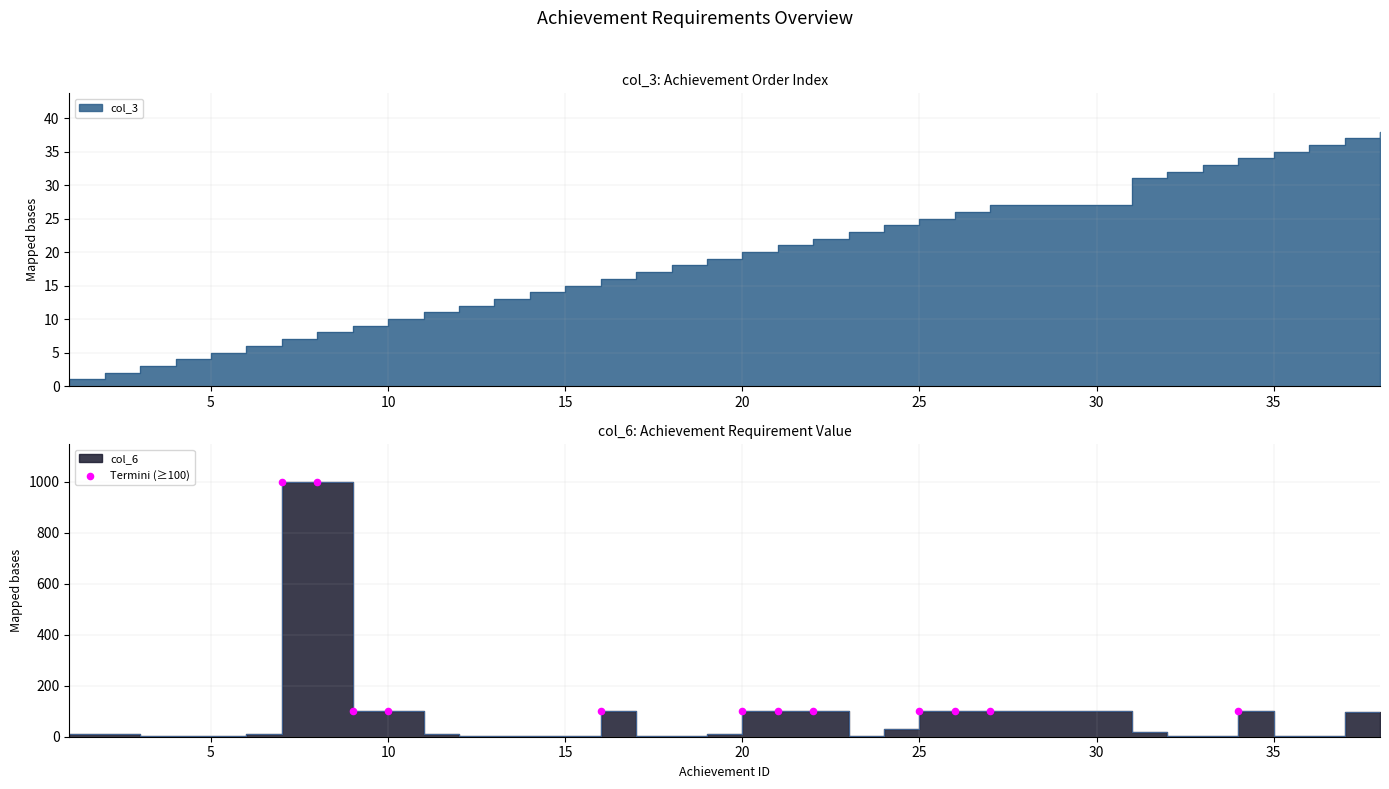

Which has a higher value, 30 or 40?

30